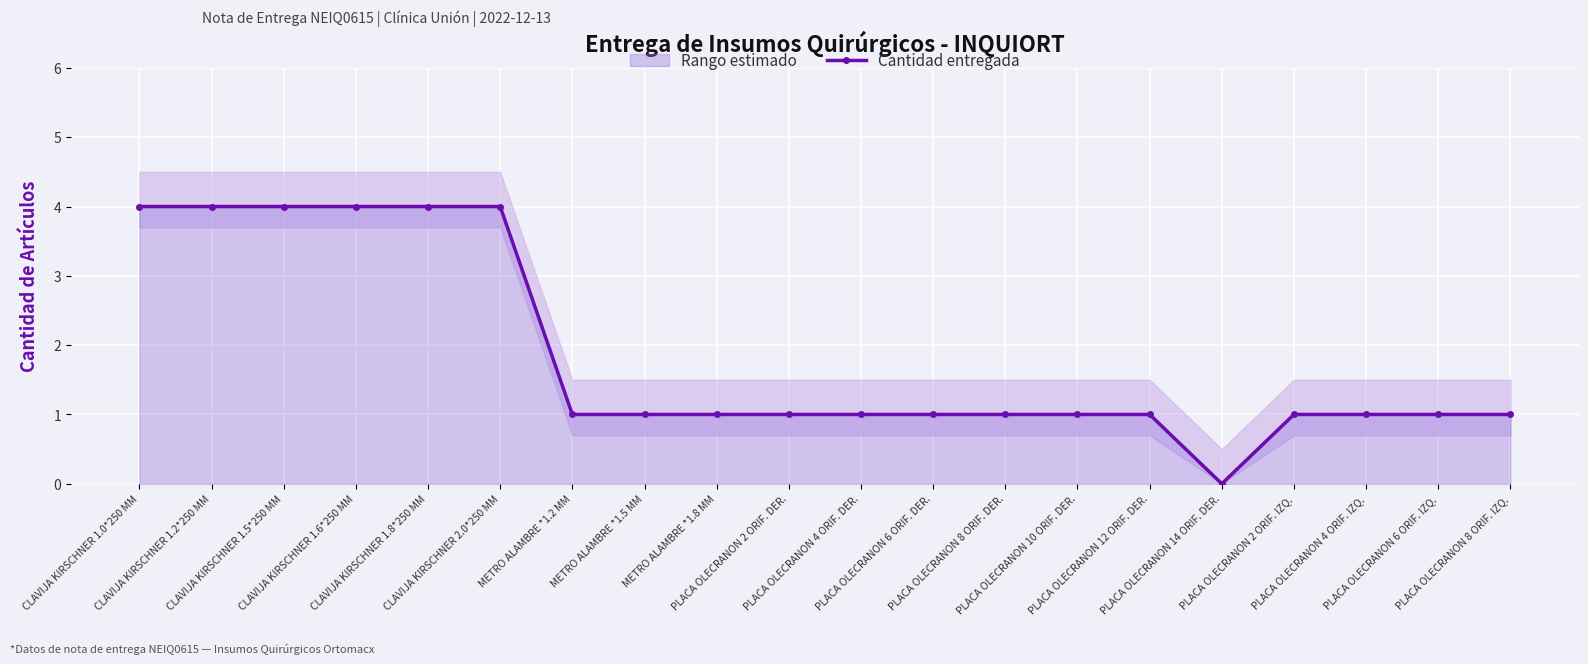

Reading left to right, what are all the values shown in this chart?

CLAVIJA KIRSCHNER 1.0*250 MM=4	CLAVIJA KIRSCHNER 1.2*250 MM=4	CLAVIJA KIRSCHNER 1.5*250 MM=4	CLAVIJA KIRSCHNER 1.6*250 MM=4	CLAVIJA KIRSCHNER 1.8*250 MM=4	CLAVIJA KIRSCHNER 2.0*250 MM=4	METRO ALAMBRE *1.2 MM=1	METRO ALAMBRE *1.5 MM=1	METRO ALAMBRE *1.8 MM=1	PLACA OLECRANON 2 ORIF. DER.=1	PLACA OLECRANON 4 ORIF. DER.=1	PLACA OLECRANON 6 ORIF. DER.=1	PLACA OLECRANON 8 ORIF. DER.=1	PLACA OLECRANON 10 ORIF. DER.=1	PLACA OLECRANON 12 ORIF. DER.=1	PLACA OLECRANON 14 ORIF. DER.=0	PLACA OLECRANON 2 ORIF. IZQ.=1	PLACA OLECRANON 4 ORIF. IZQ.=1	PLACA OLECRANON 6 ORIF. IZQ.=1	PLACA OLECRANON 8 ORIF. IZQ.=1